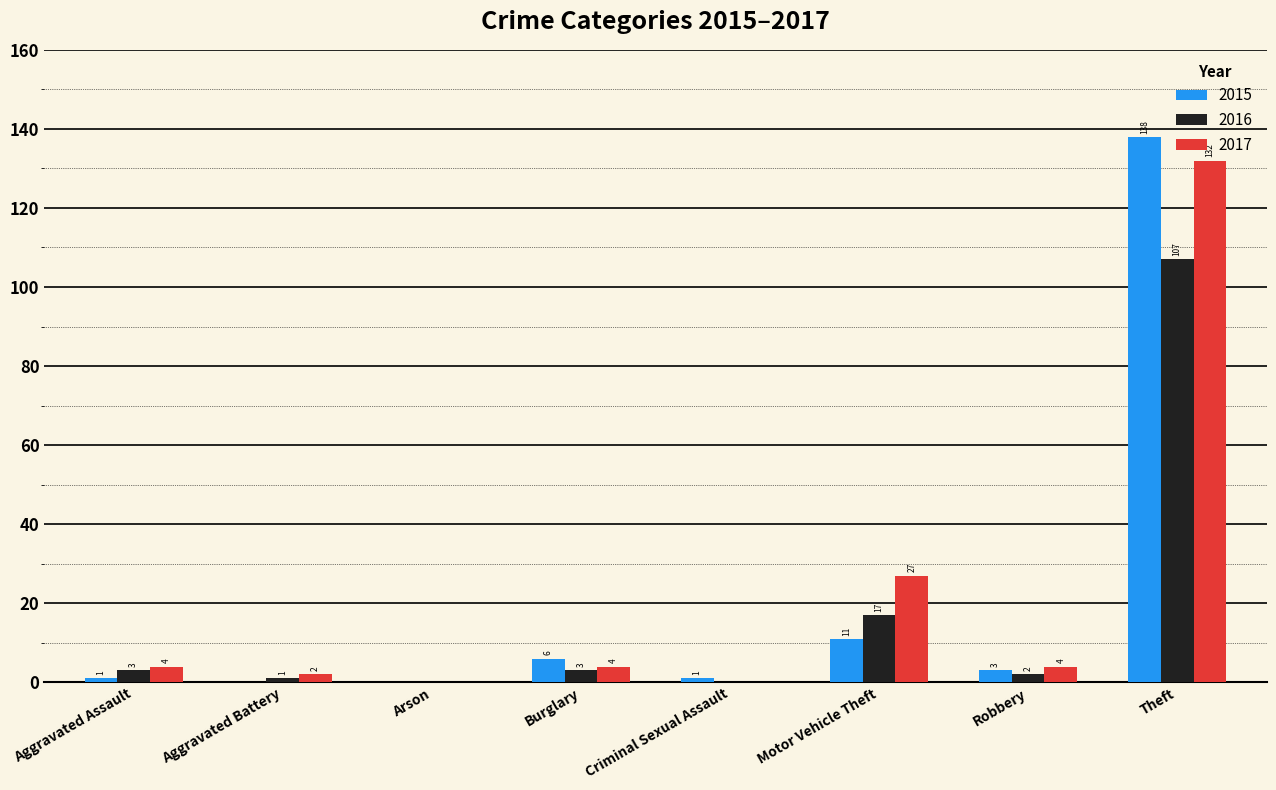

At which category is the sum across all series the highest?

Theft